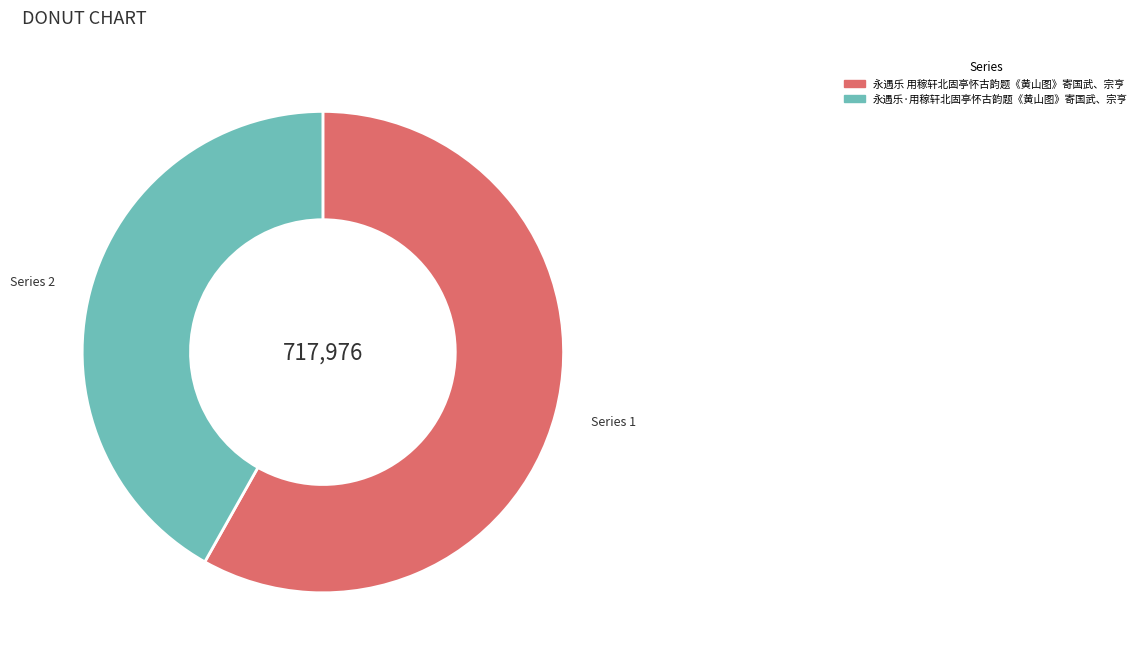

Does 永遇乐 用稼轩北固亭怀古韵题《黄山图》寄国武、宗亨 account for over 50% of the chart?

Yes